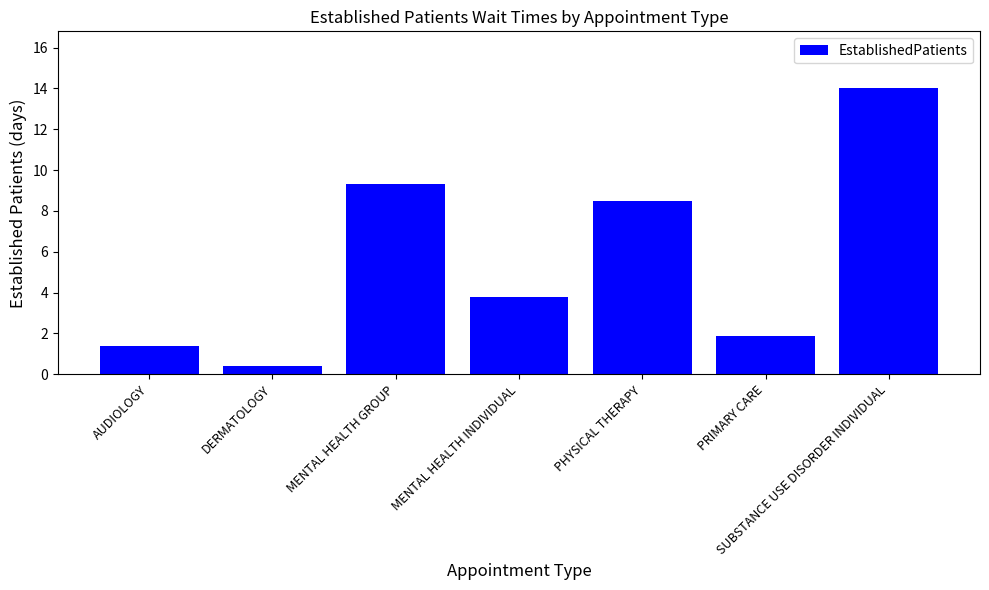

True or false: the data shows 2.8 at PRIMARY CARE.

False